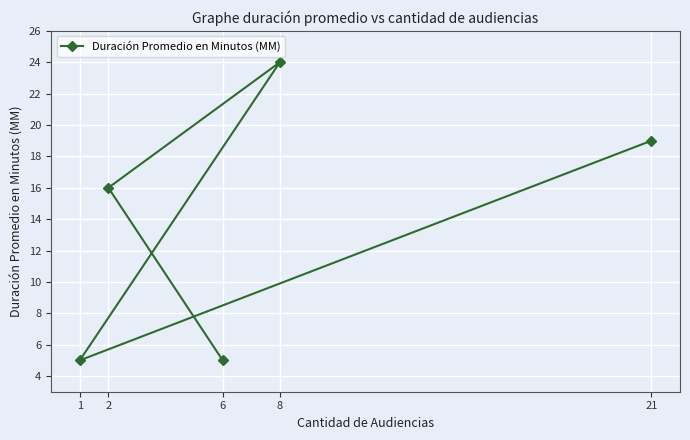

What is the smallest value displayed?

5